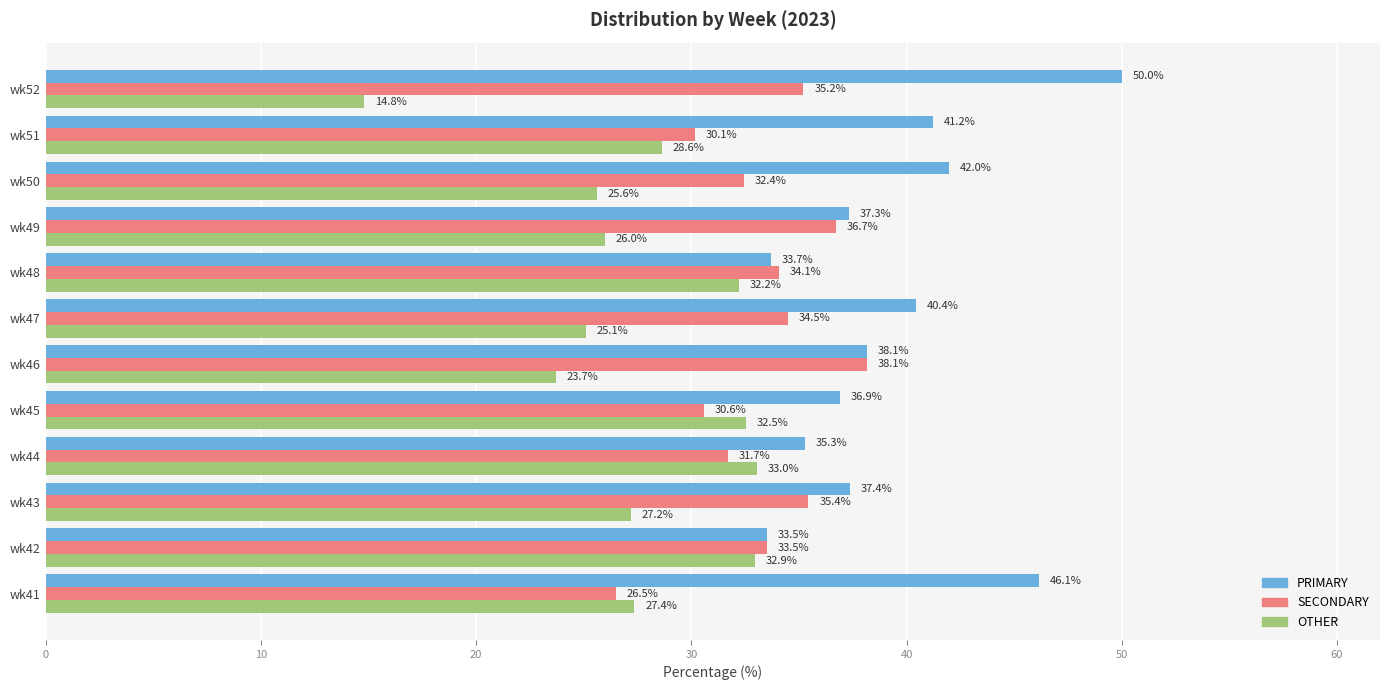

The value of OTHER at wk41 is 27.4. True or false?

True